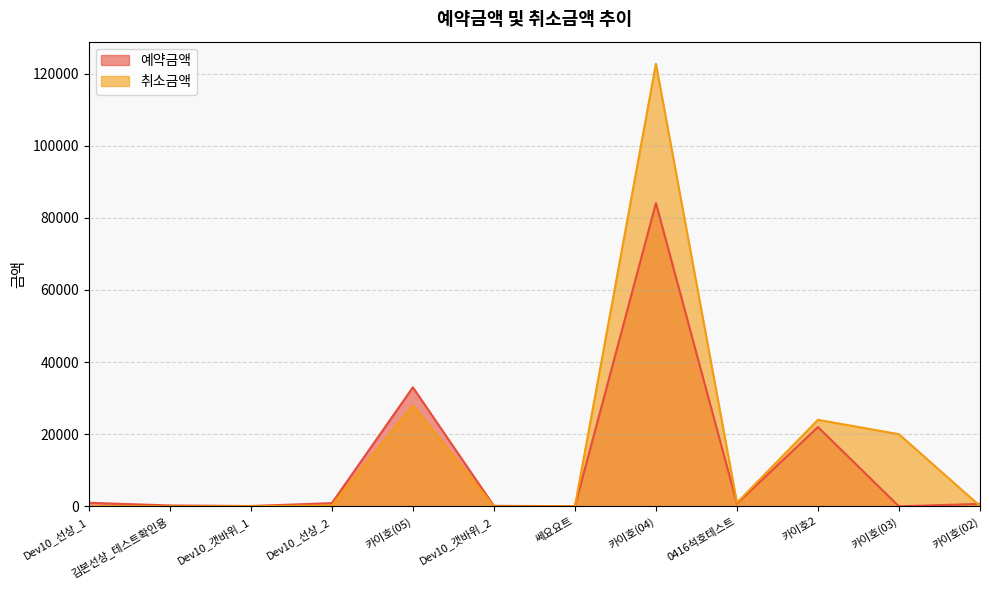

Reading left to right, transcribe all the data shown in this chart.

예약금액: 1000	250	100	900	33000	150	50	84100	800	22000	0	700
취소금액: 50	0	50	250	28000	0	0	122700	1000	24000	20000	100